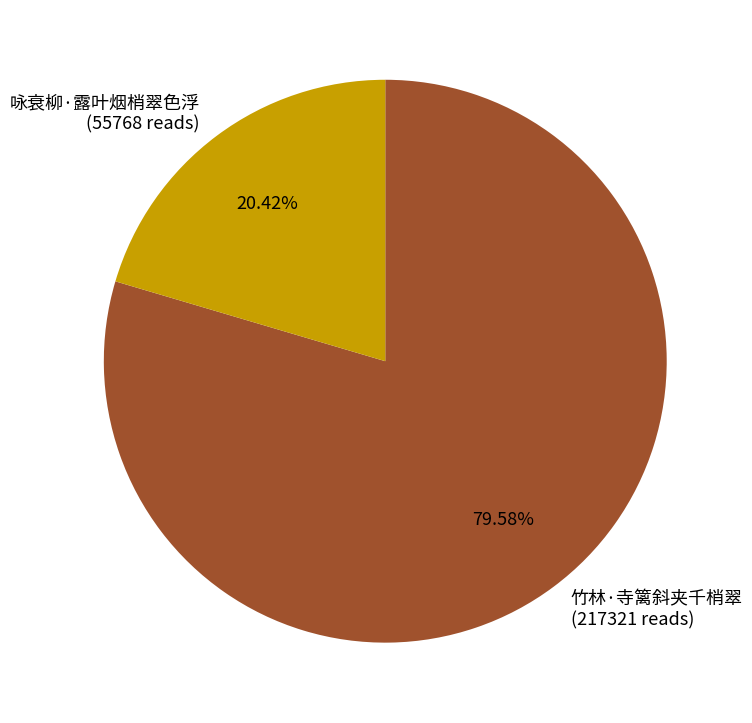

True or false: 咏衰柳·露叶烟梢翠色浮 accounts for 20% of the total.

True